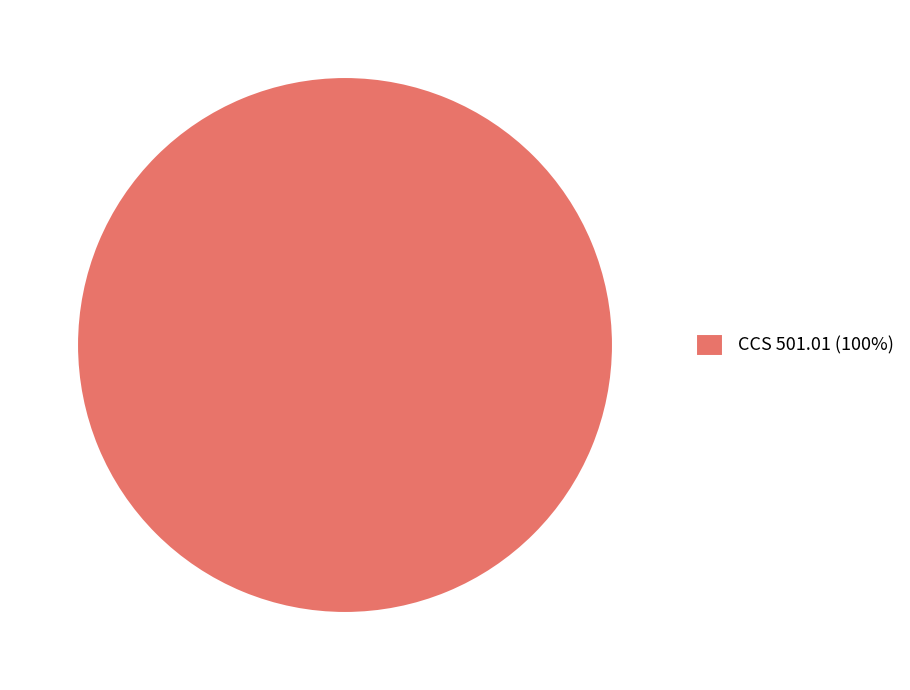

Which category accounts for the majority?

CCS 501.01 (100%)